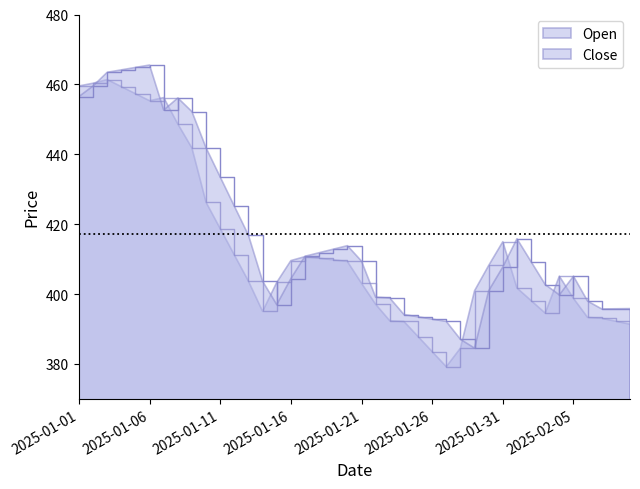

How many data points in Open are above 405?

20